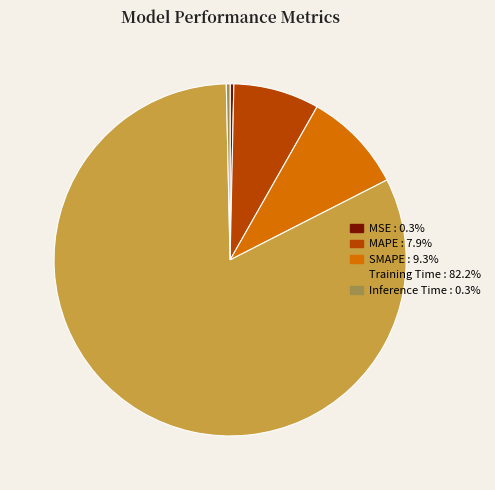

Between Training Time and MSE, which is larger?

Training Time